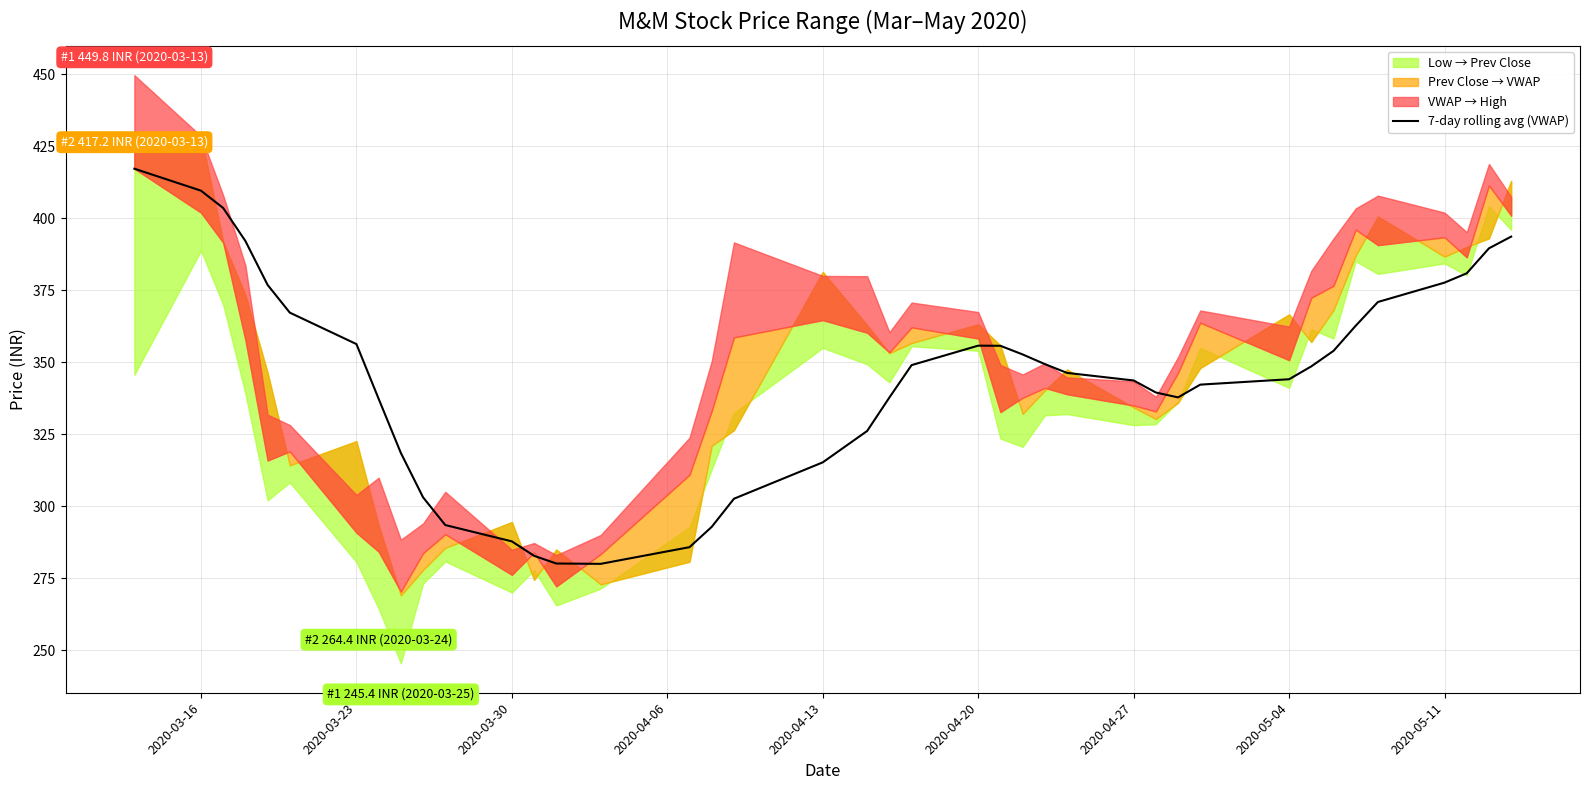

Is it true that 7-day rolling avg (VWAP) equals 160.0 at 2020-03-30?

False